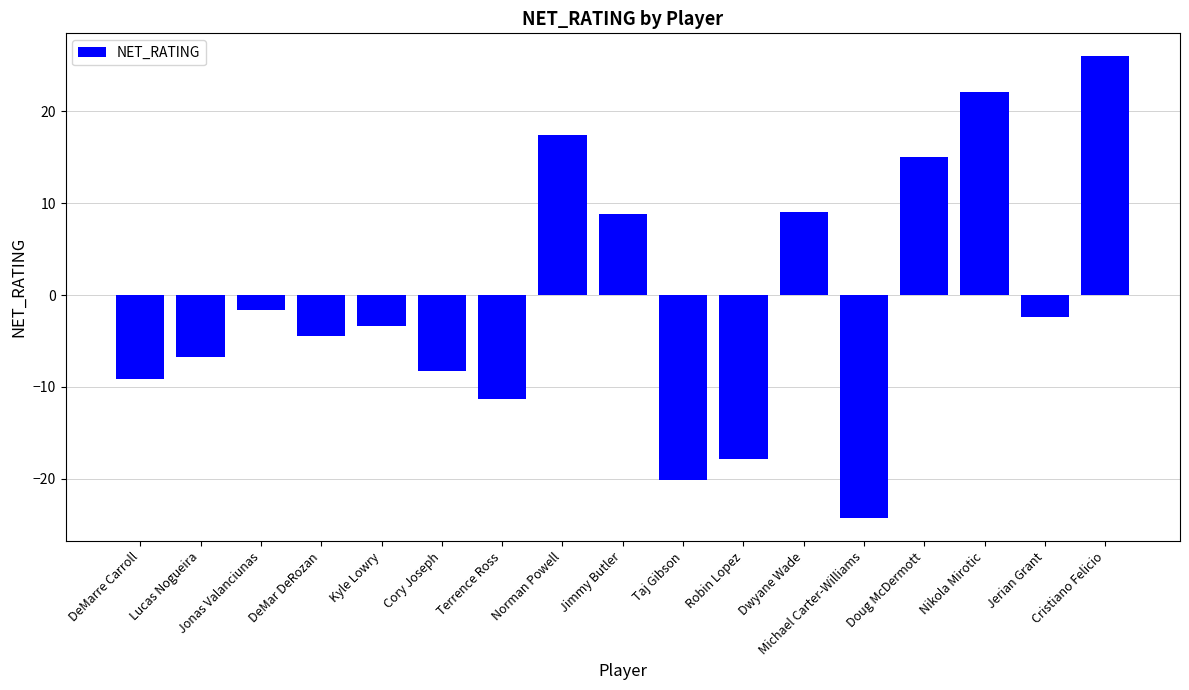

Are the bars horizontal?

No